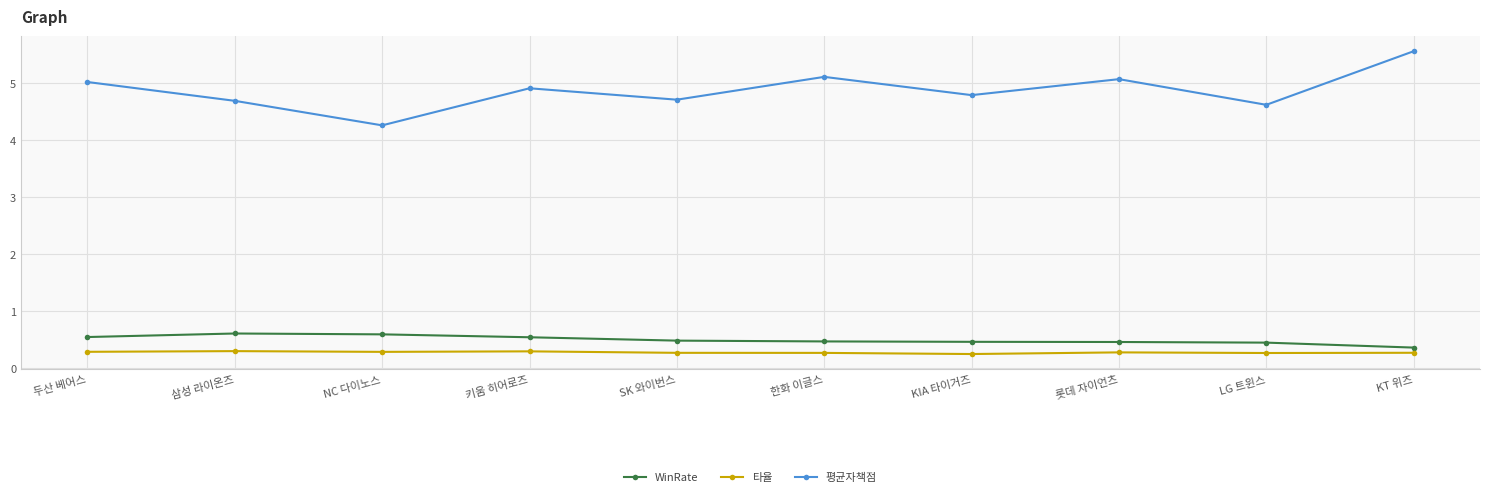

What is the label of the 1st point from the right?

KT 위즈